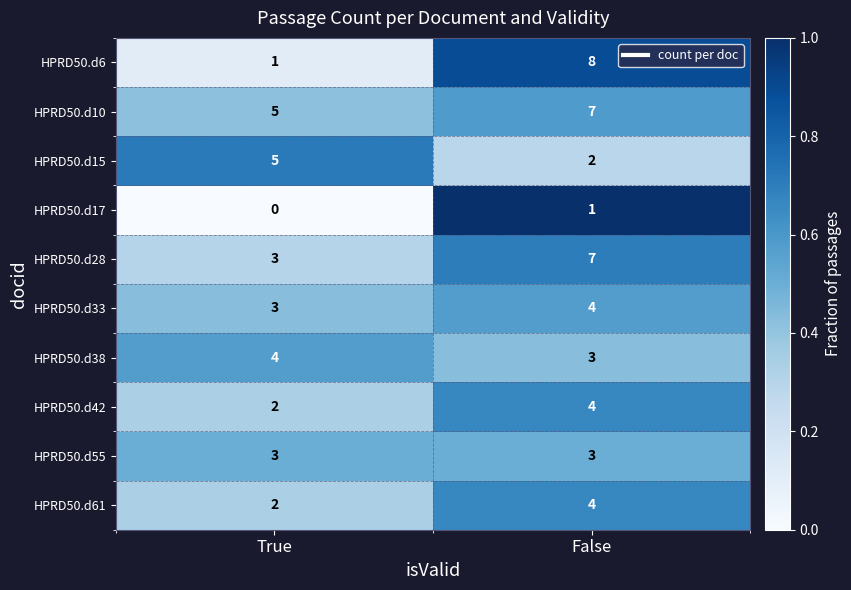

Reading left to right, what are all the values shown in this chart?

HPRD50.d6: 1	8
HPRD50.d10: 5	7
HPRD50.d15: 5	2
HPRD50.d17: 0	1
HPRD50.d28: 3	7
HPRD50.d33: 3	4
HPRD50.d38: 4	3
HPRD50.d42: 2	4
HPRD50.d55: 3	3
HPRD50.d61: 2	4